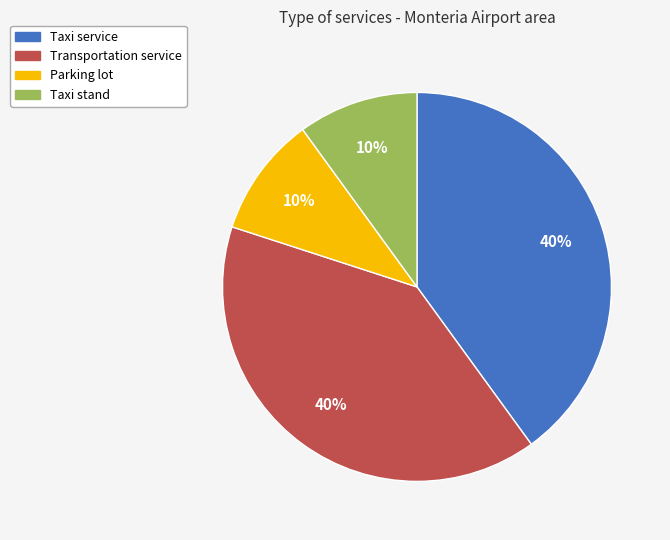

Is it true that Parking lot is 21% of the pie?

False